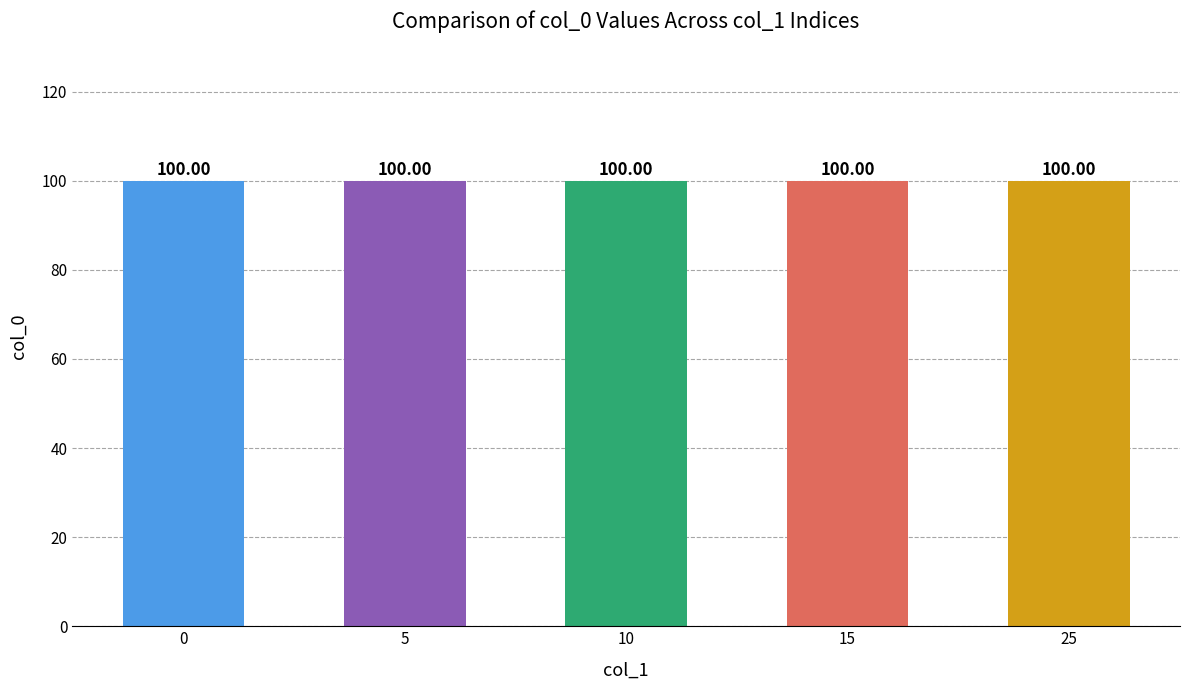

What is the greatest value displayed?

100.0